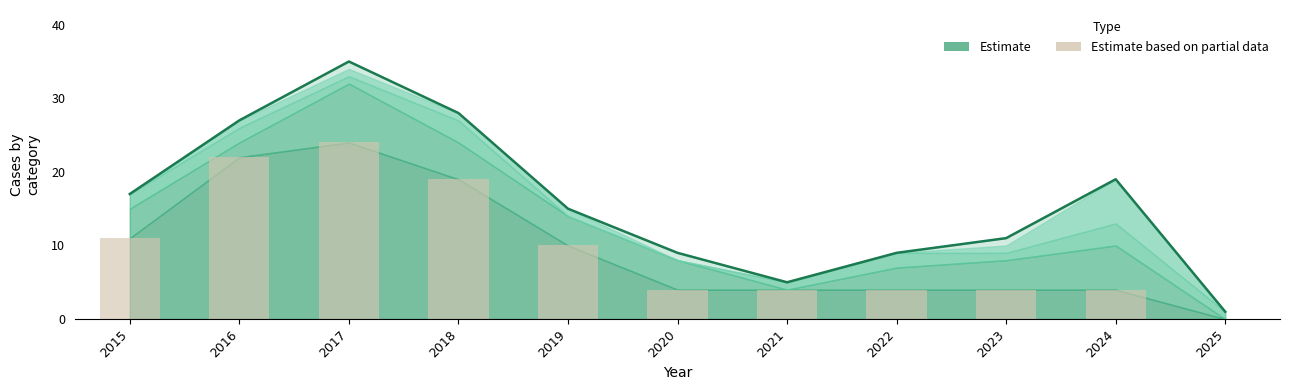

Reading left to right, transcribe all the data shown in this chart.

Total: 2015=17	2016=27	2017=35	2018=28	2019=15	2020=9	2021=5	2022=9	2023=11	2024=19	2025=1
Theft (partial): 2015=11	2016=22	2017=24	2018=19	2019=10	2020=4	2021=4	2022=4	2023=4	2024=4	2025=0